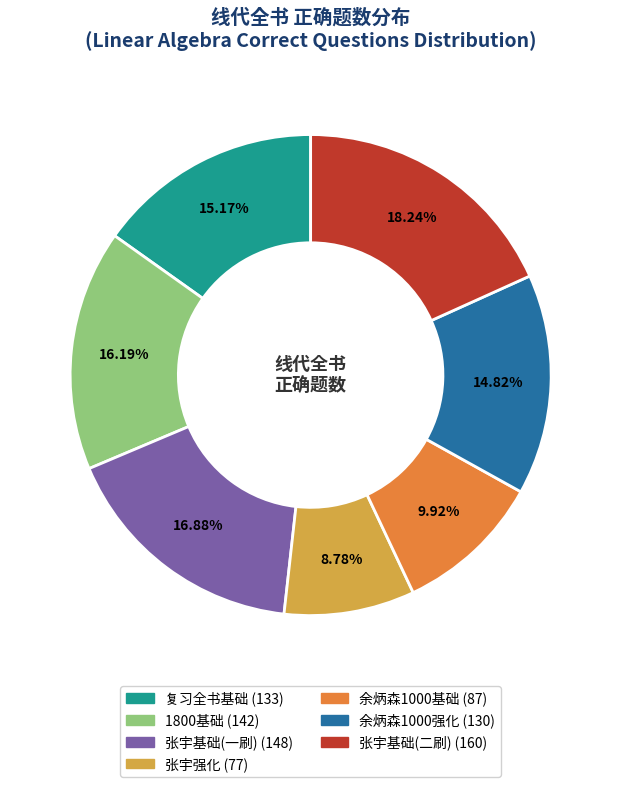

Combined, do 张宇强化 and 张宇基础(二刷) account for over 50%?

No